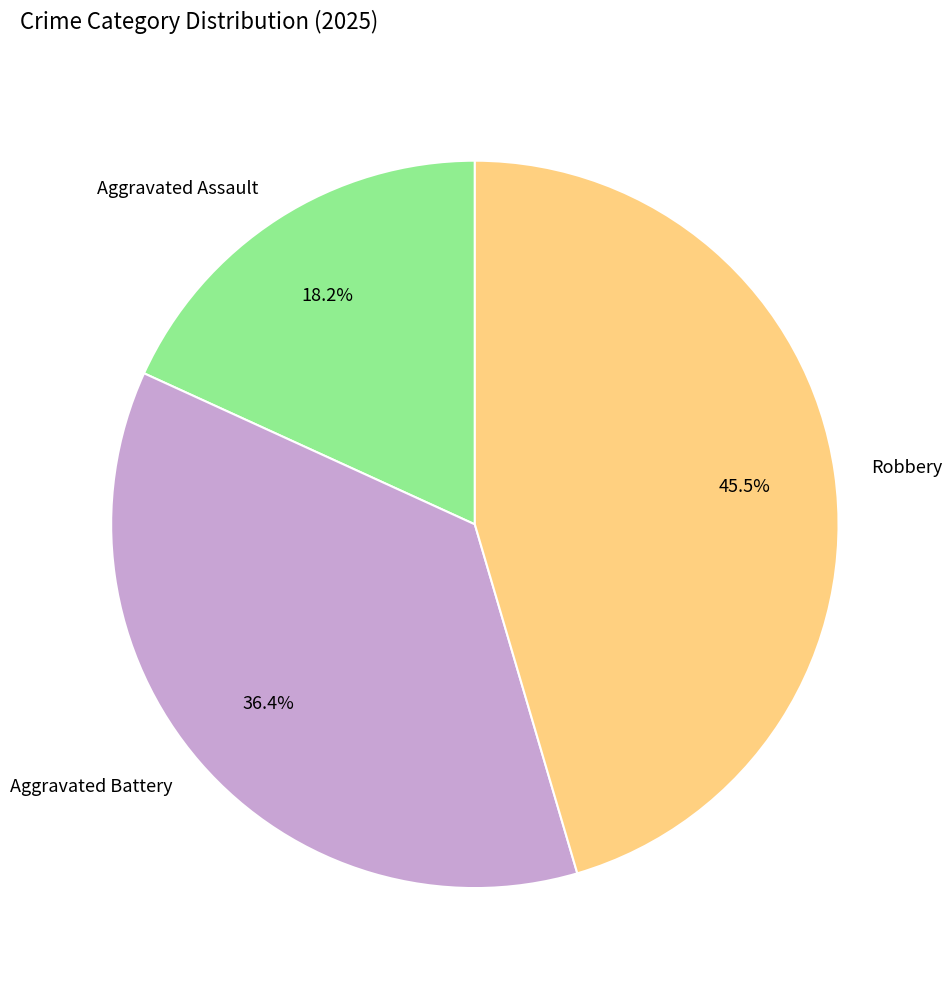

To the nearest percent, what is the combined percentage of Aggravated Battery and Aggravated Assault?

55%